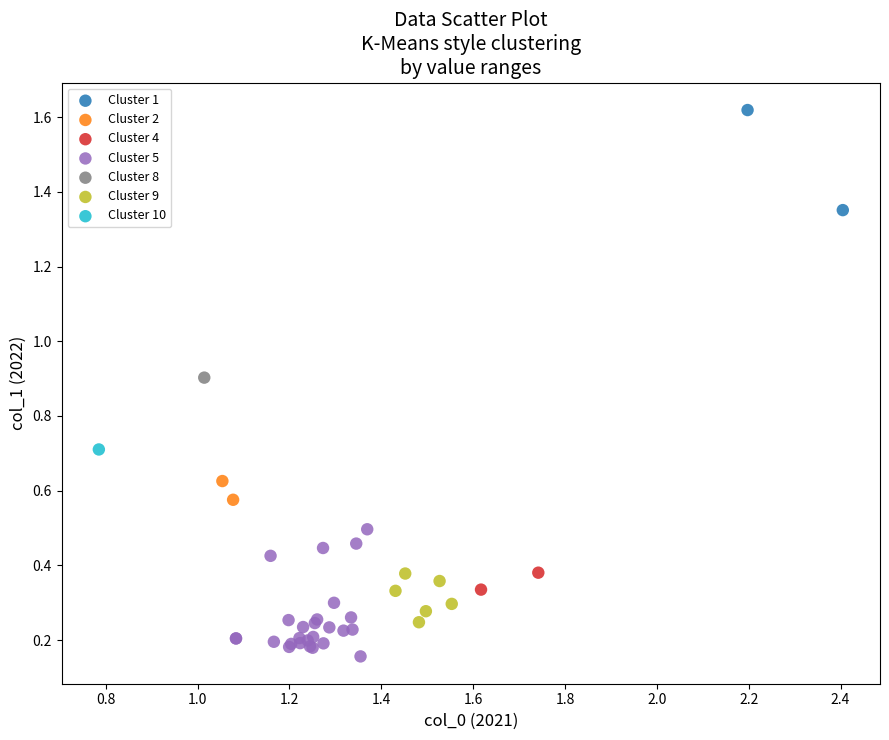

What are all the series names shown in the legend?

Cluster 1, Cluster 2, Cluster 4, Cluster 5, Cluster 8, Cluster 9, Cluster 10